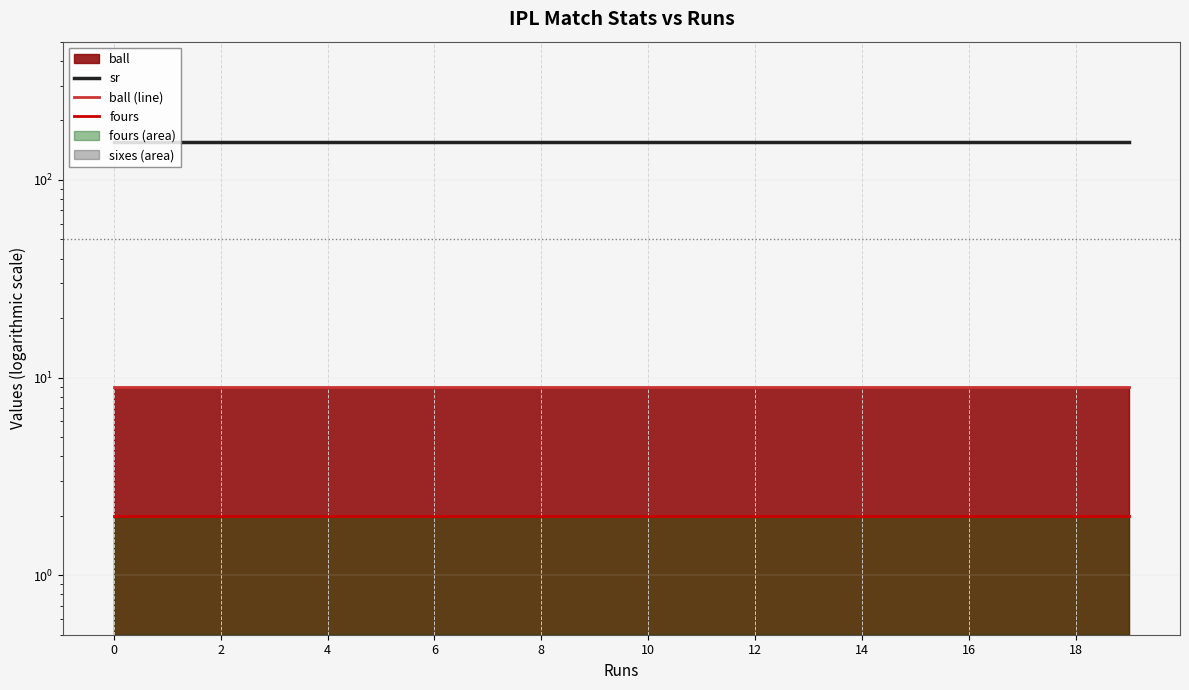

The value of sr at 2 is 155.6. True or false?

True